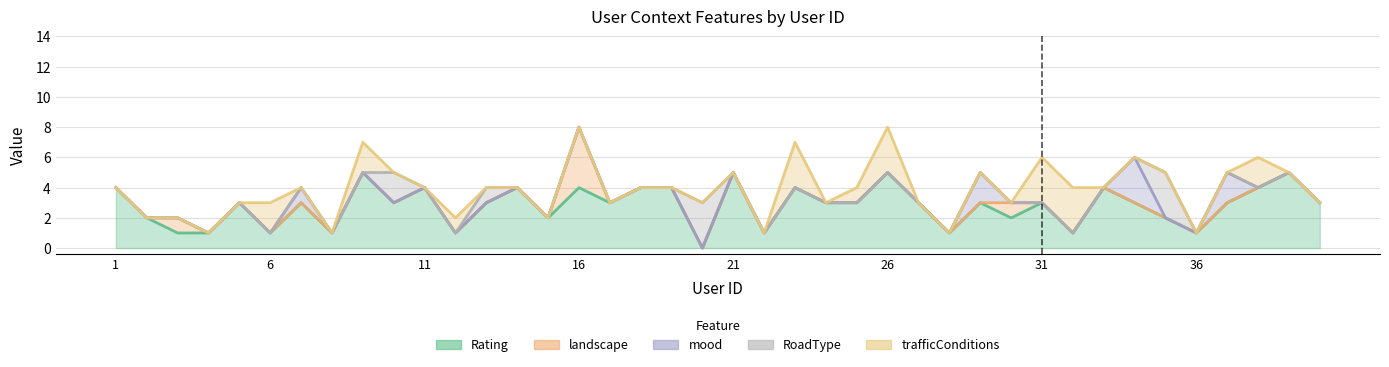

How many series are shown in this chart?

5